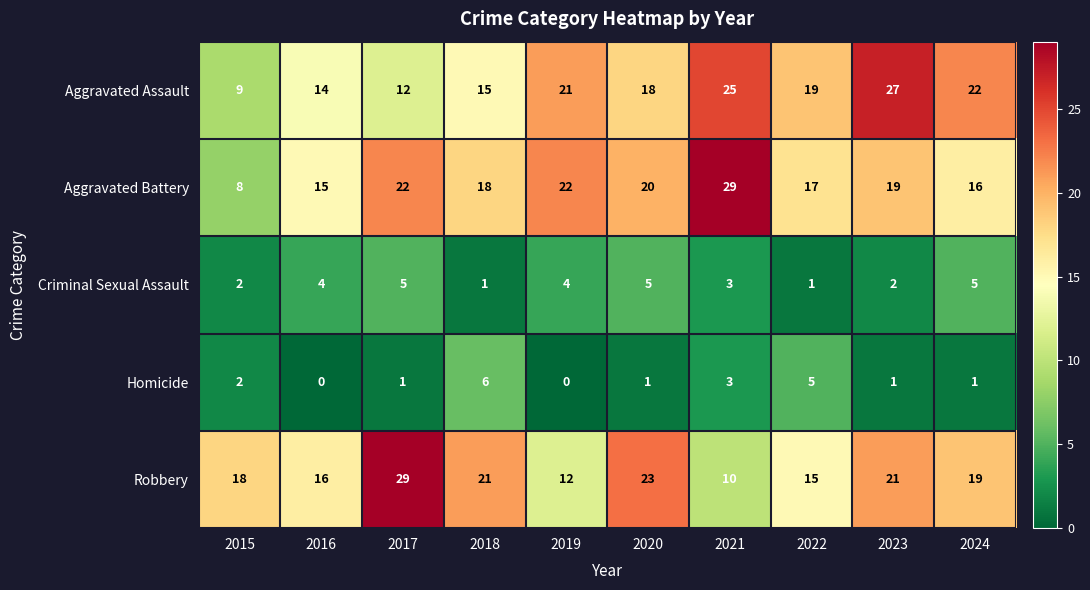

How many Homicide values are between 1 and 3?

6